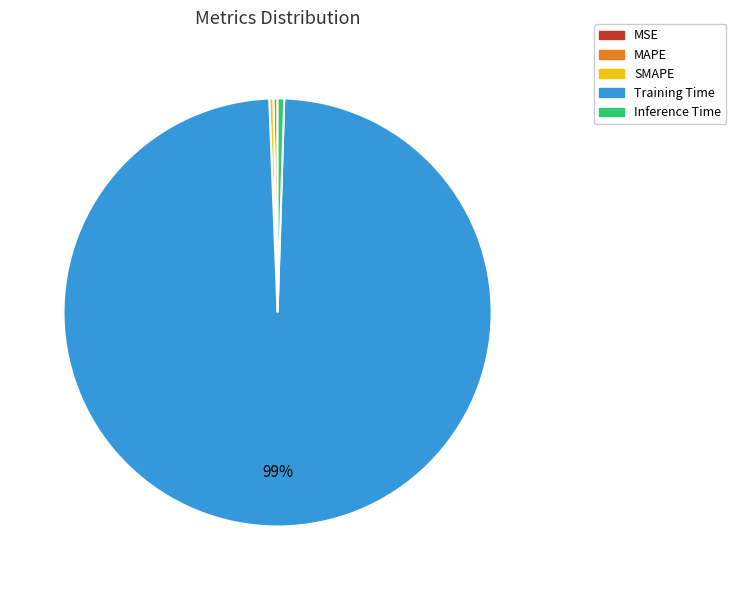

True or false: Training Time accounts for 99% of the total.

True